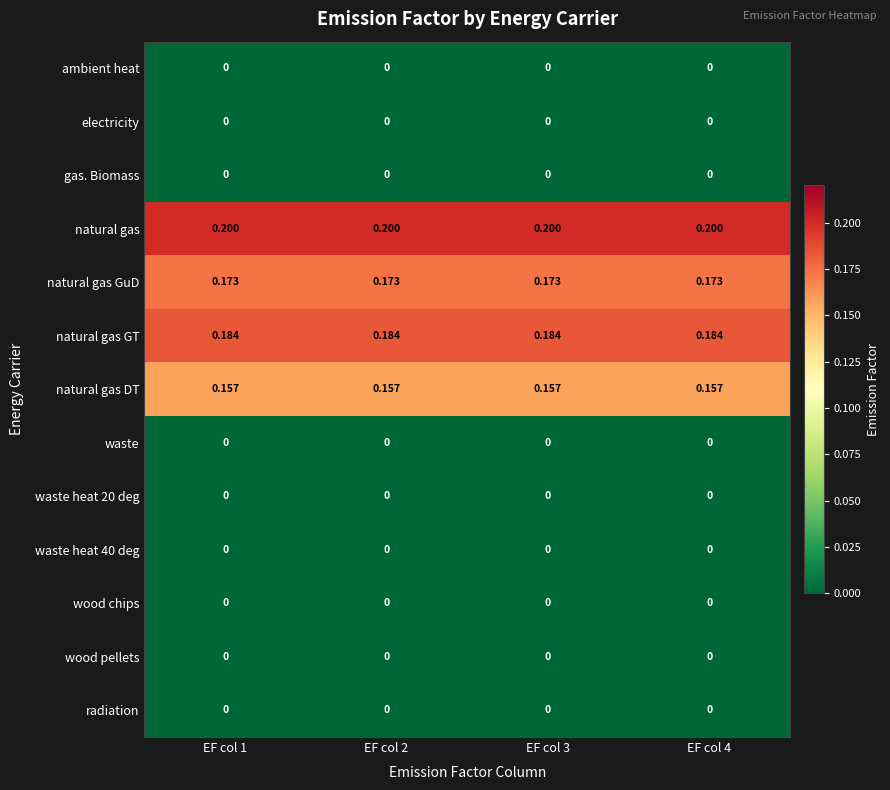

Which series has the largest total across all categories?

natural gas